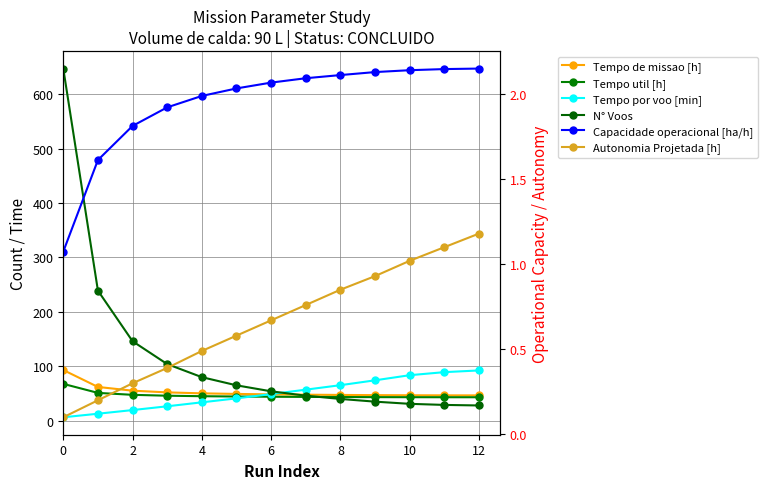

What is the total value across all series at 9?

202.5